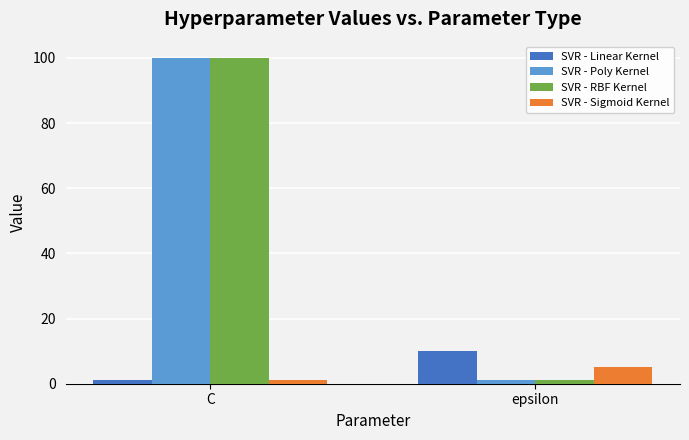

Rank the categories by SVR - RBF Kernel value from highest to lowest.

C, epsilon